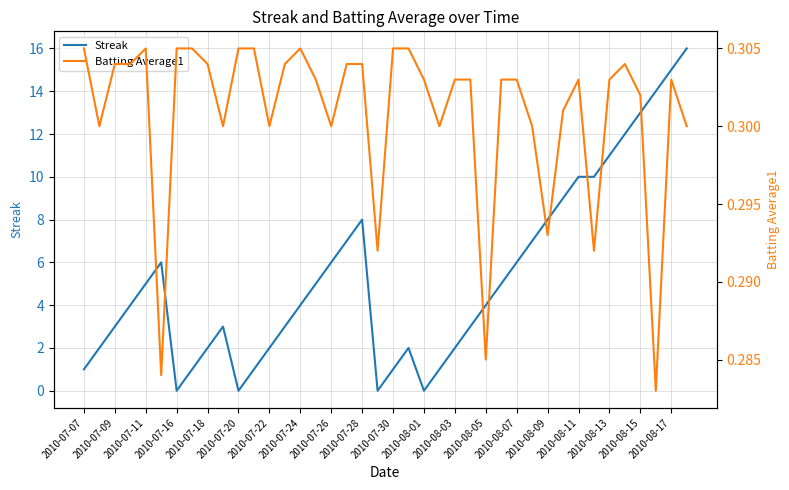

True or false: Batting Average1 and Streak cross at least once.

True